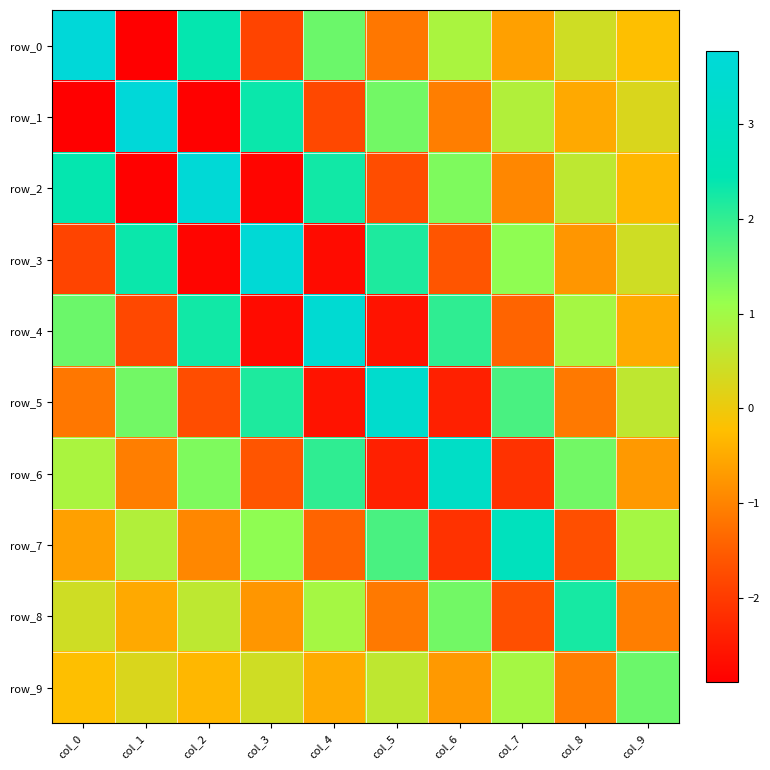

Between col_9 and col_8, which is larger?

col_8